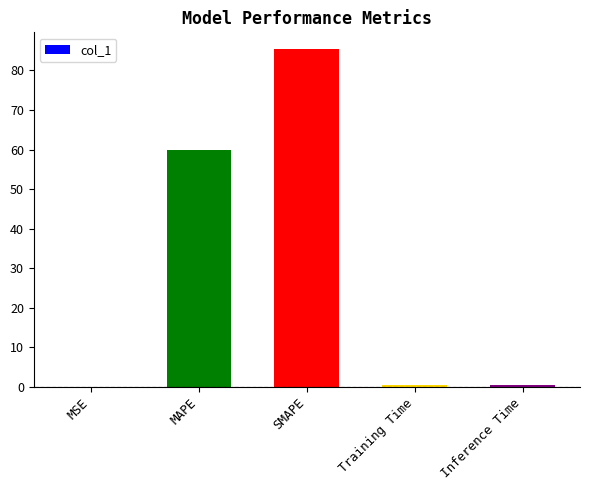

What is the sum of all values?

145.9